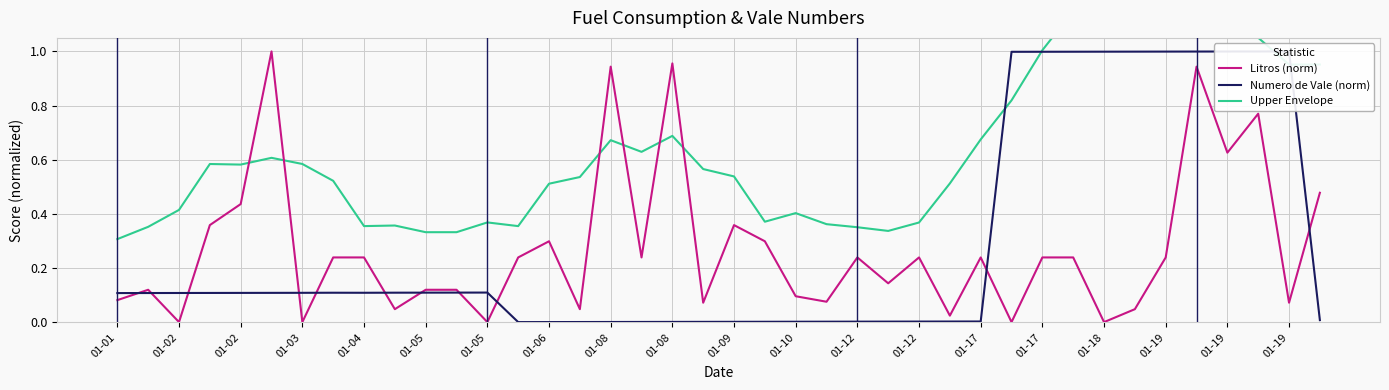

What is the sum of all Litros (norm) values?

10.9